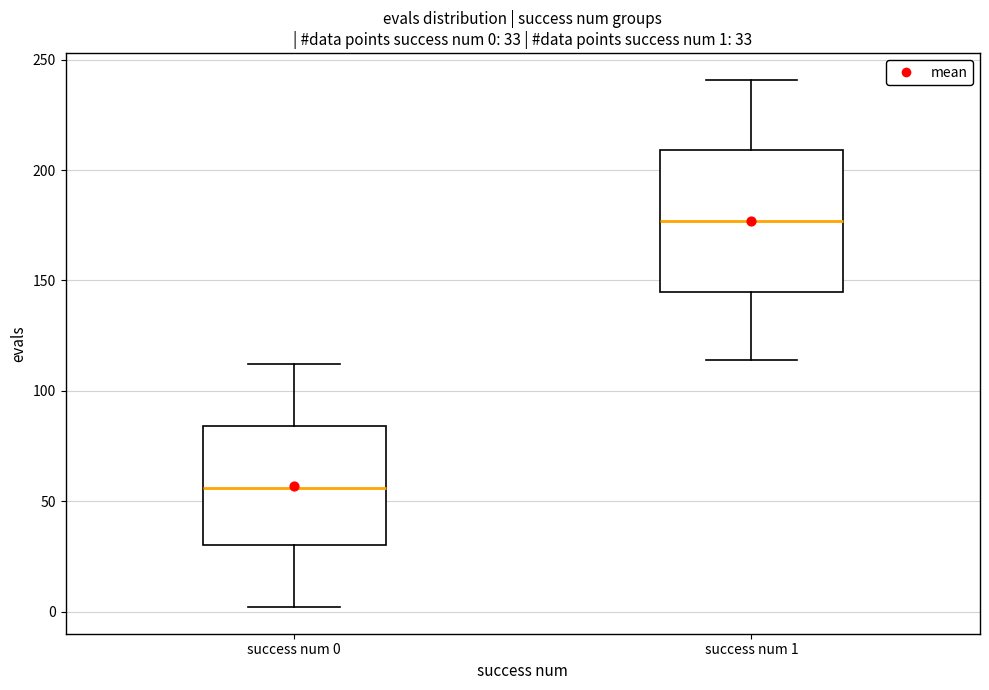

Which box is the tallest, from its lower edge to its upper edge?

success num 1